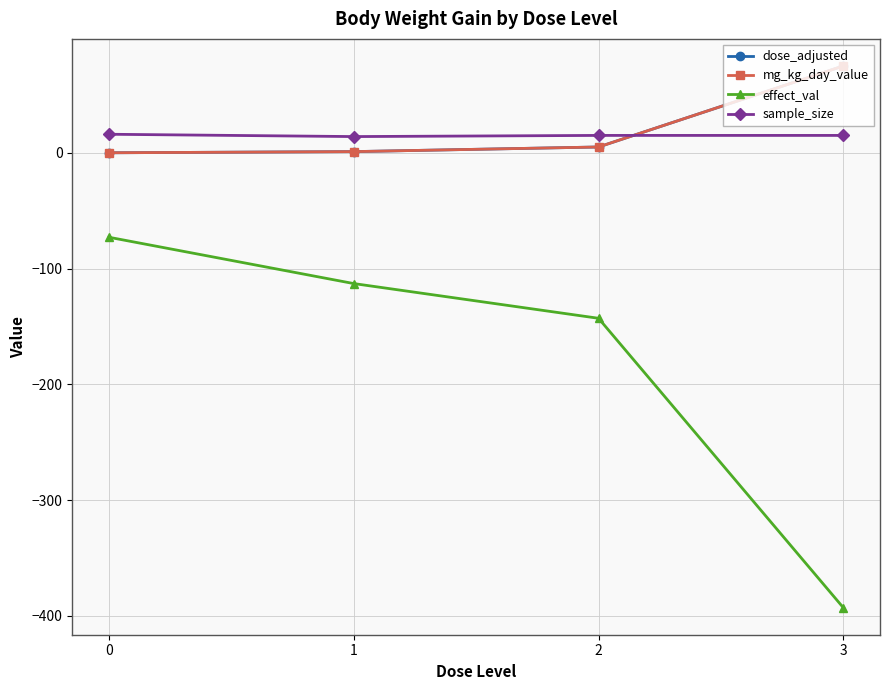

True or false: mg_kg_day_value and effect_val cross at least once.

False